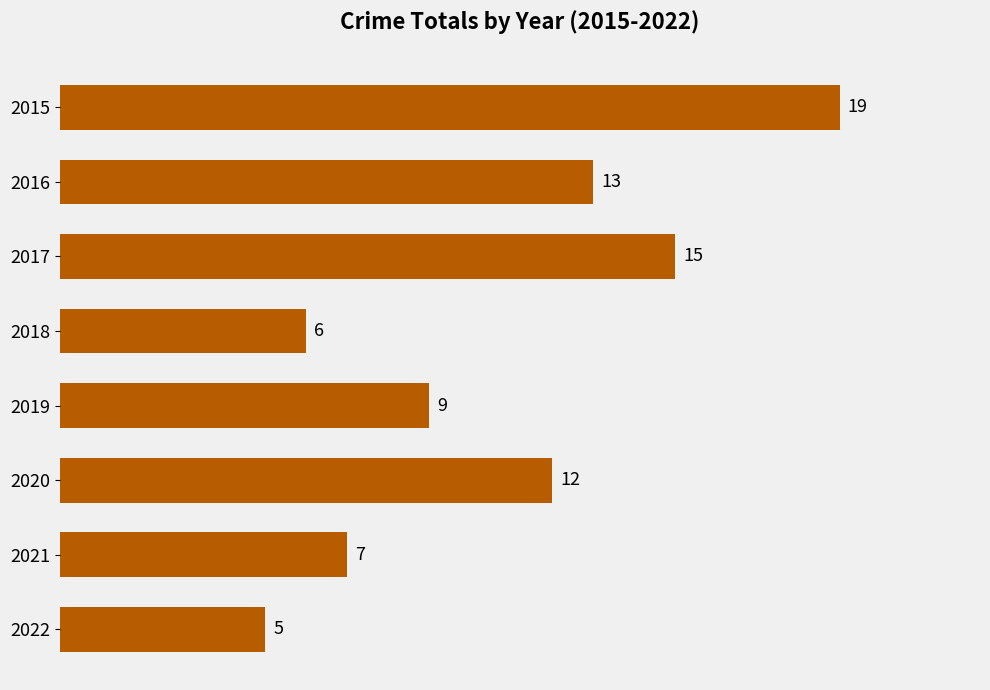

What is the value of the 2nd bar from the top?

13